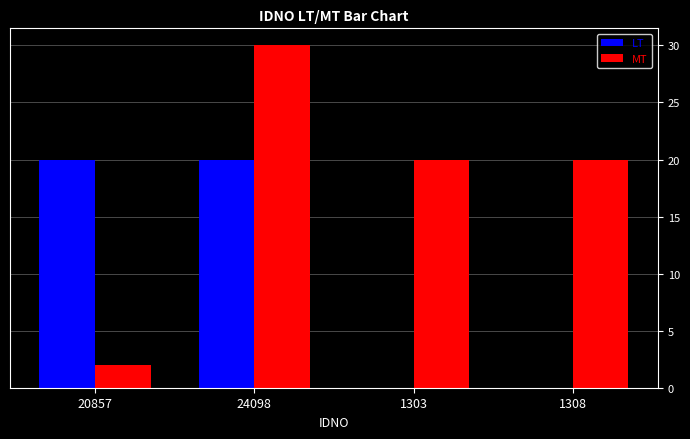

Are the bars grouped side by side (vs. stacked)?

Yes